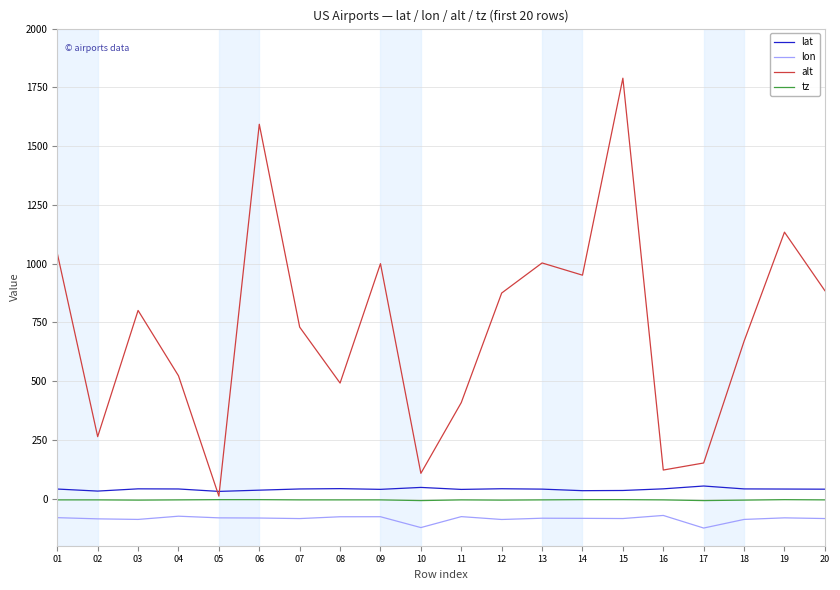

What is the maximum value for tz?

-4.0